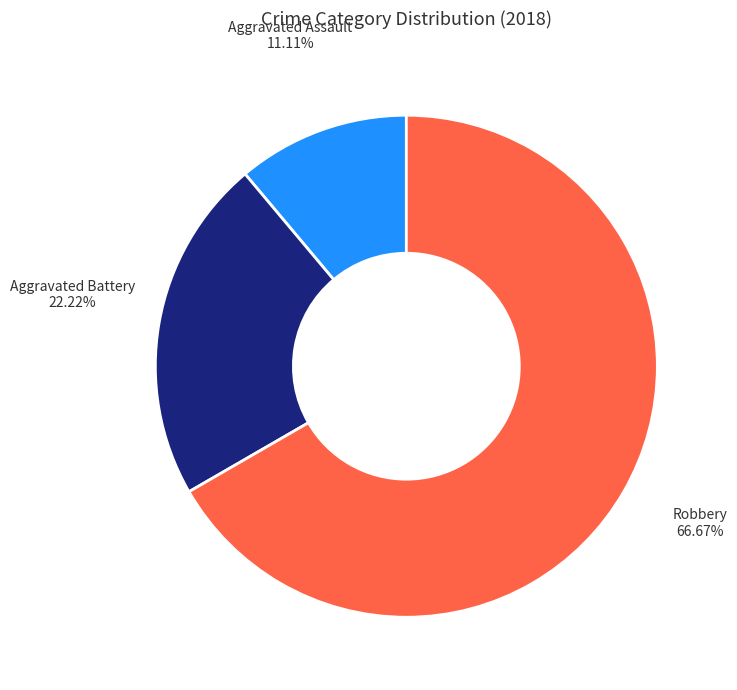

How many slices are in this pie chart?

3